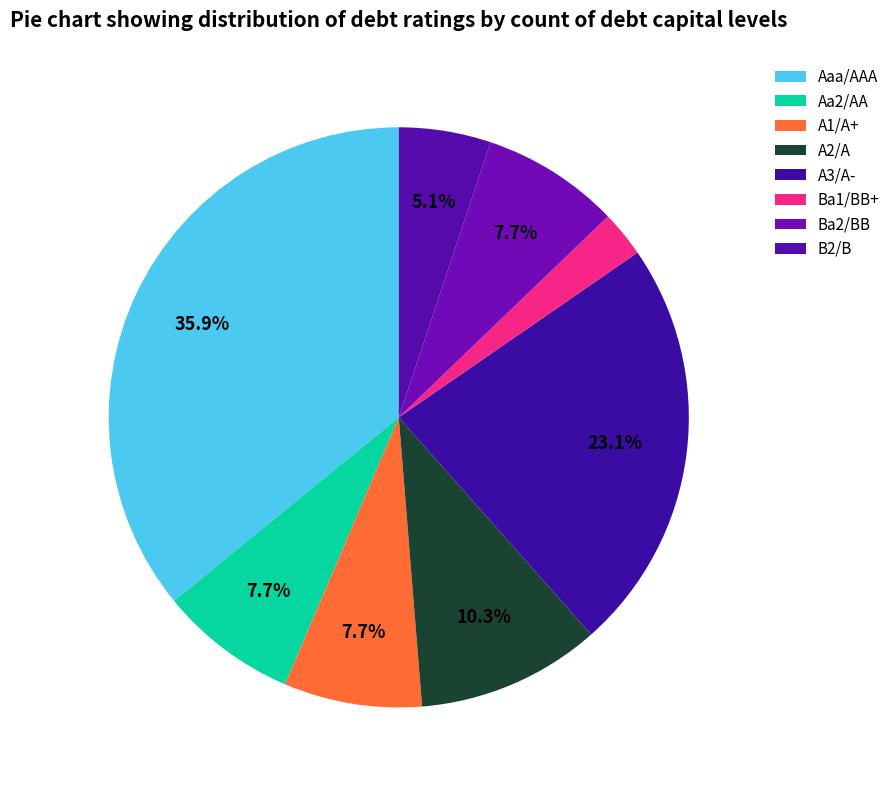

True or false: B2/B accounts for 1% of the total.

False